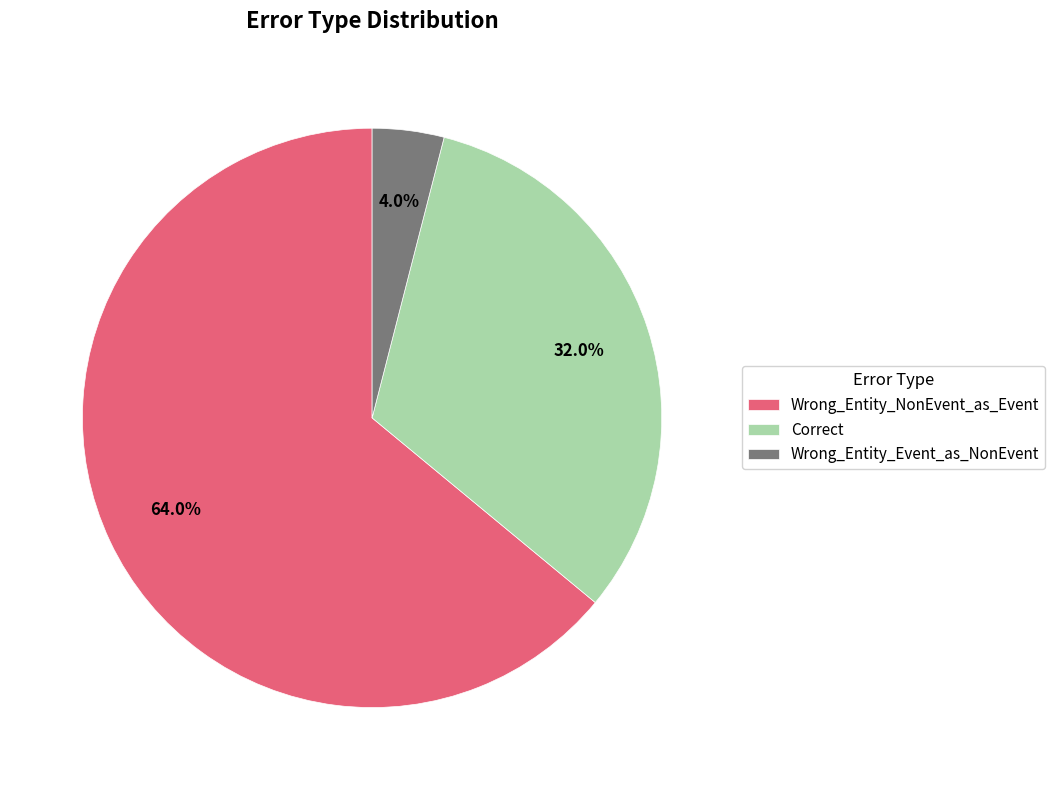

Which category accounts for the majority?

Wrong_Entity_NonEvent_as_Event